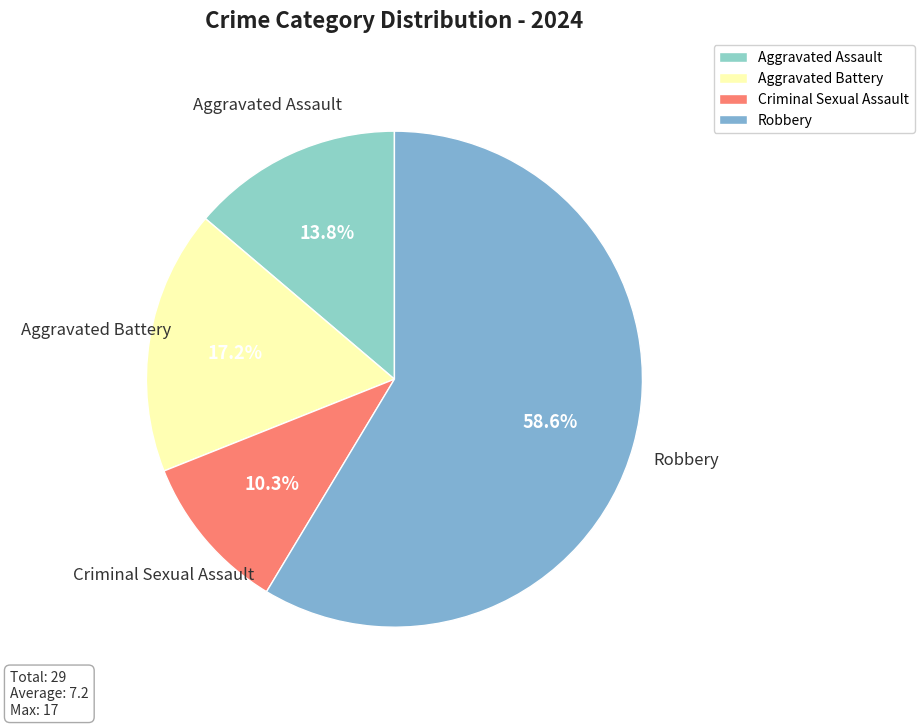

Between Criminal Sexual Assault and Aggravated Assault, which is larger?

Aggravated Assault